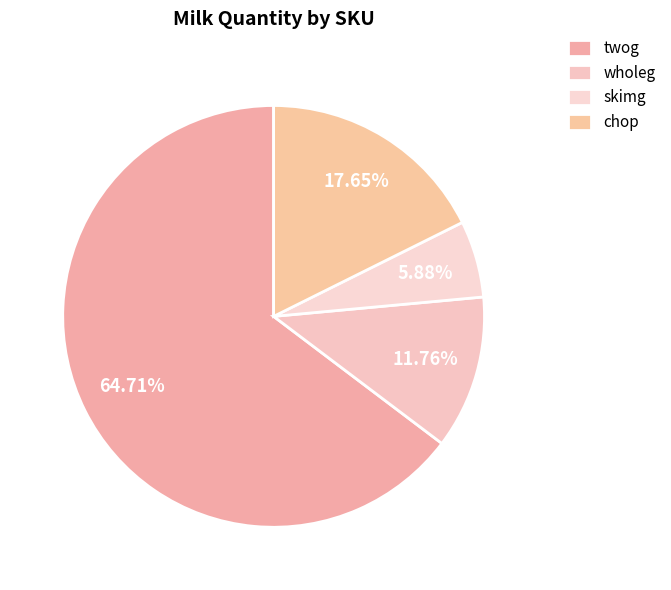

Is it true that skimg is 13% of the pie?

False